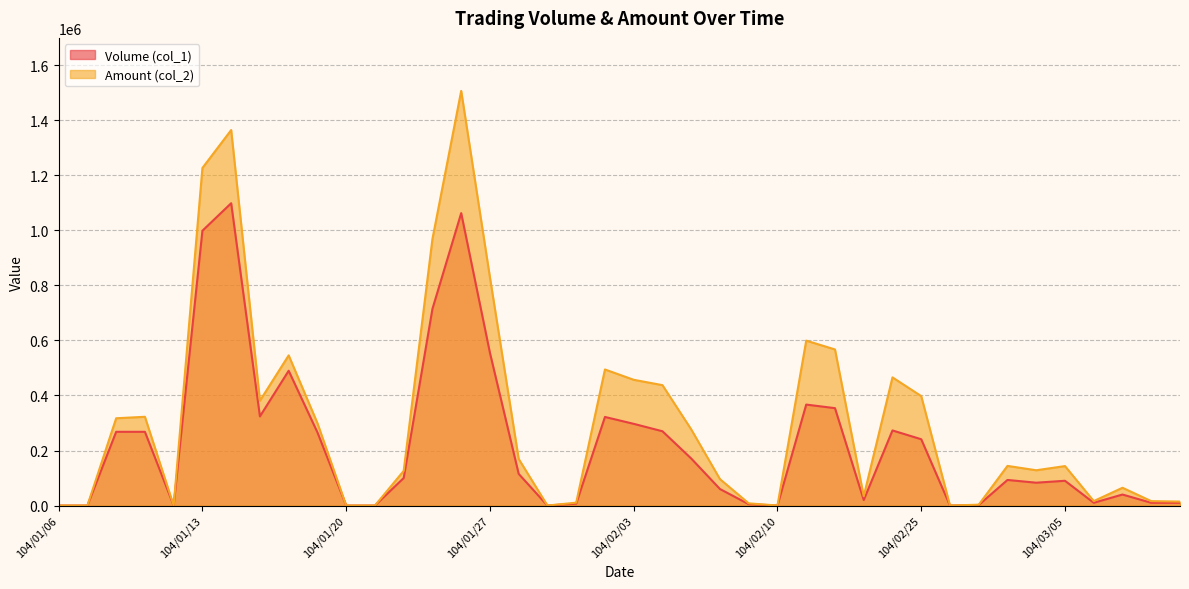

What is the difference between the Volume (col_1) values at 104/02/25 and 104/01/09?

27000